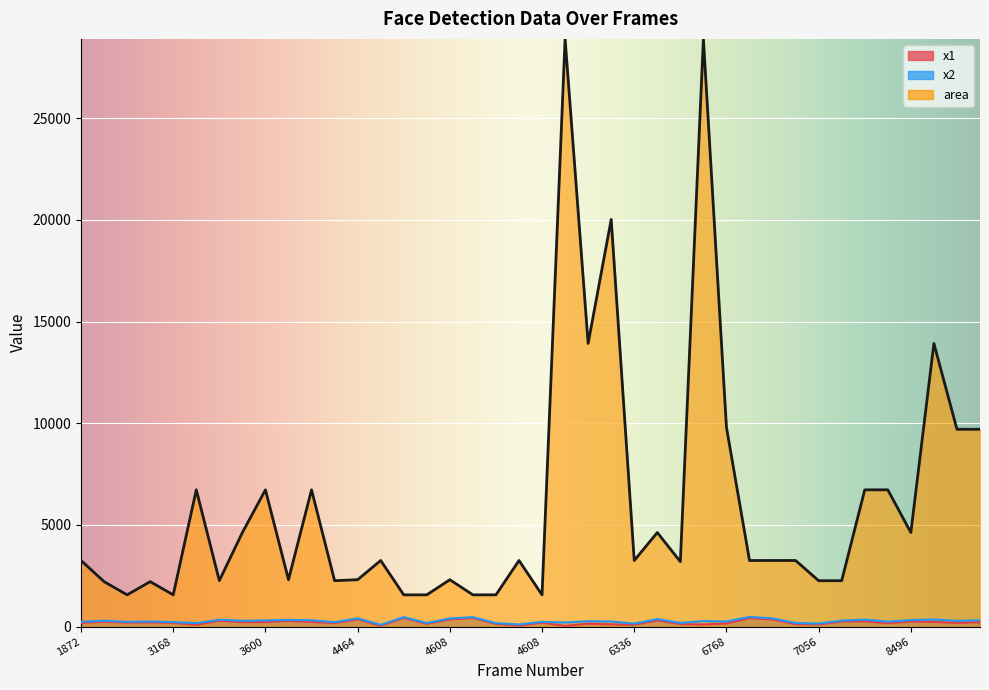

How many data points in area are less than 3249?

17